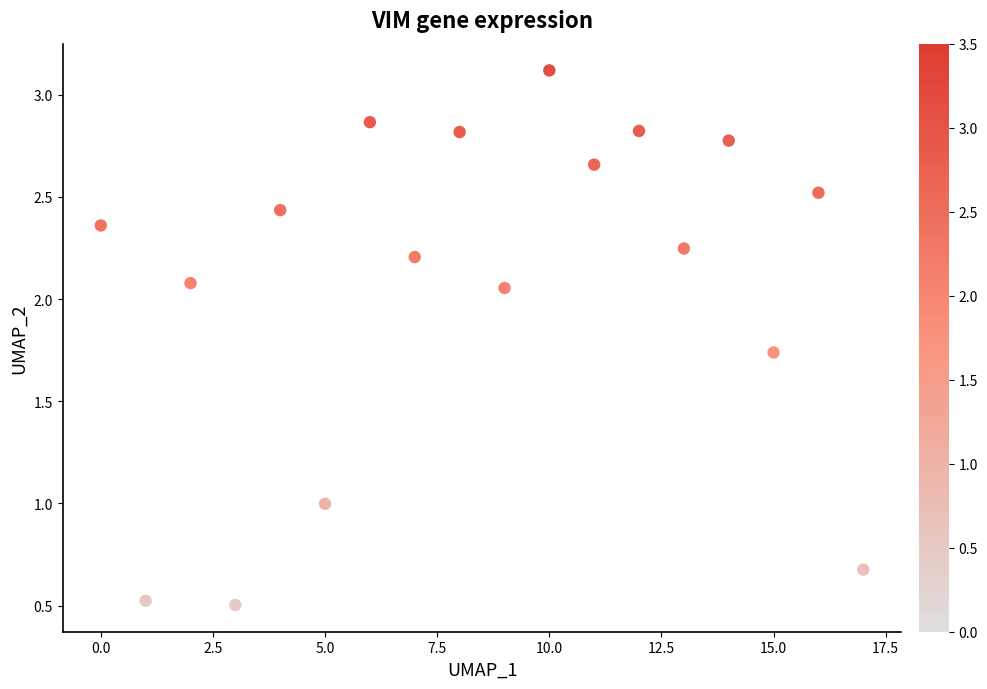

What is the range of Y values (max minus min)?

2.6